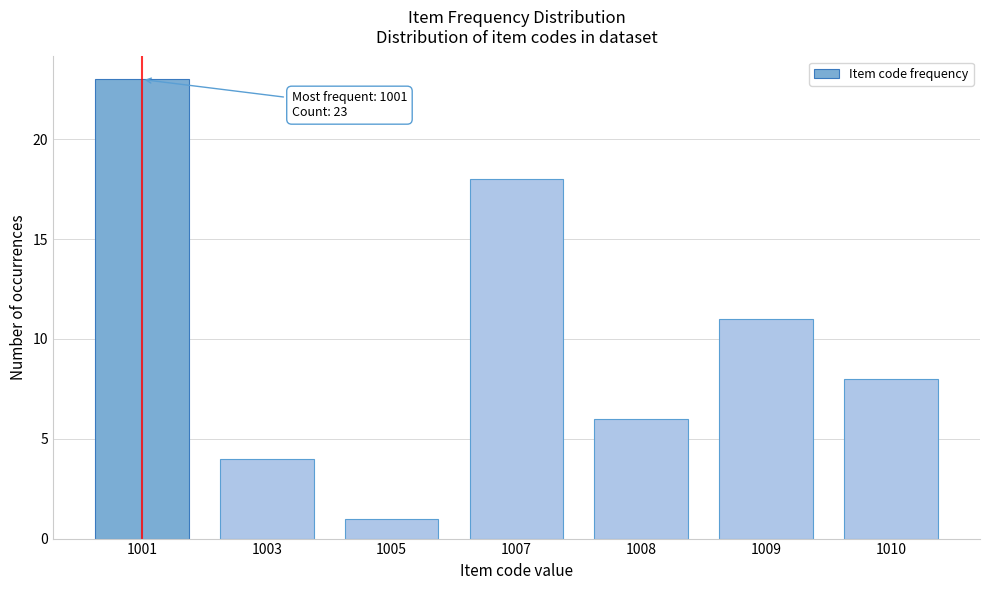

Reading left to right, list all the values displayed in this chart.

1001=23	1003=4	1005=1	1007=18	1008=6	1009=11	1010=8